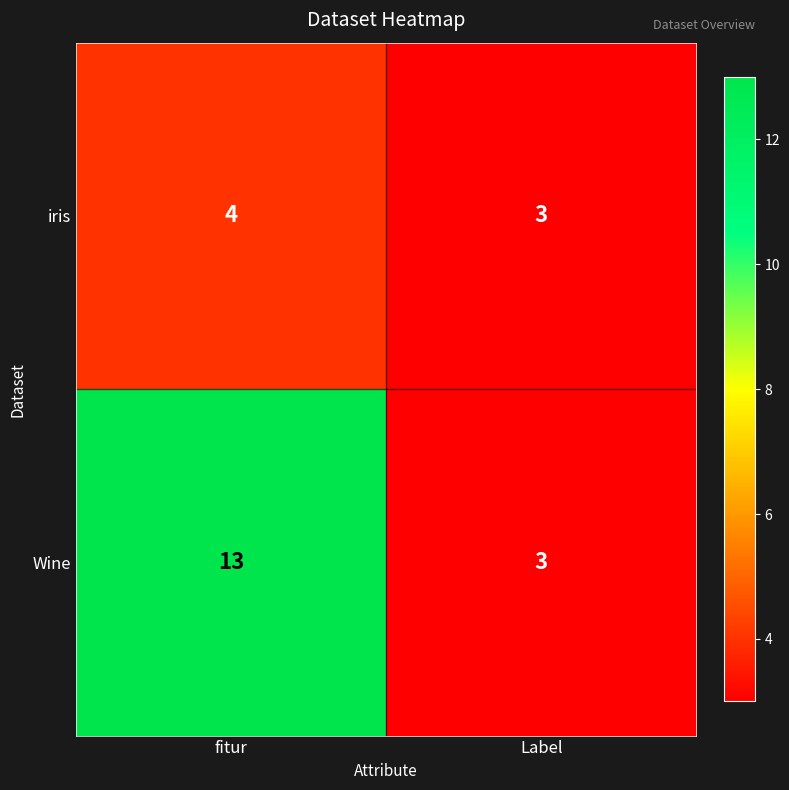

What is the sum of all iris values?

7